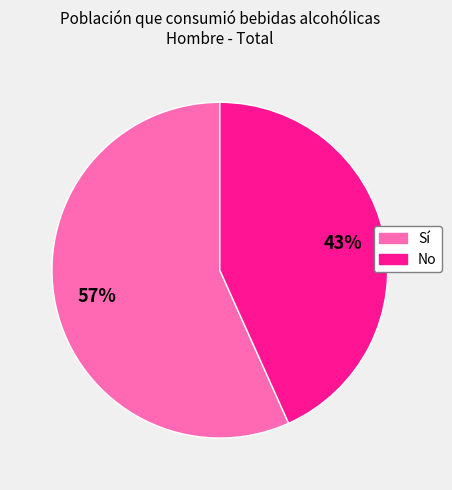

Does any single category account for the majority?

Yes